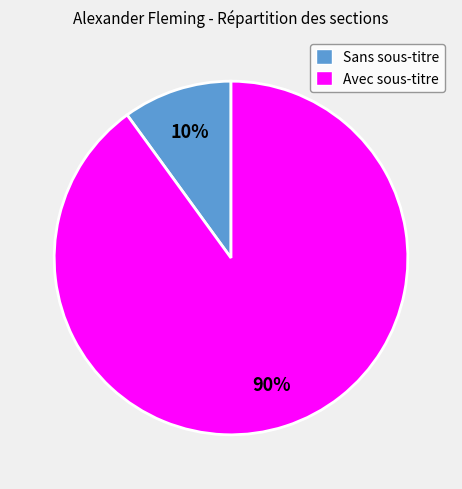

Rank the categories by value from highest to lowest.

Avec sous-titre, Sans sous-titre